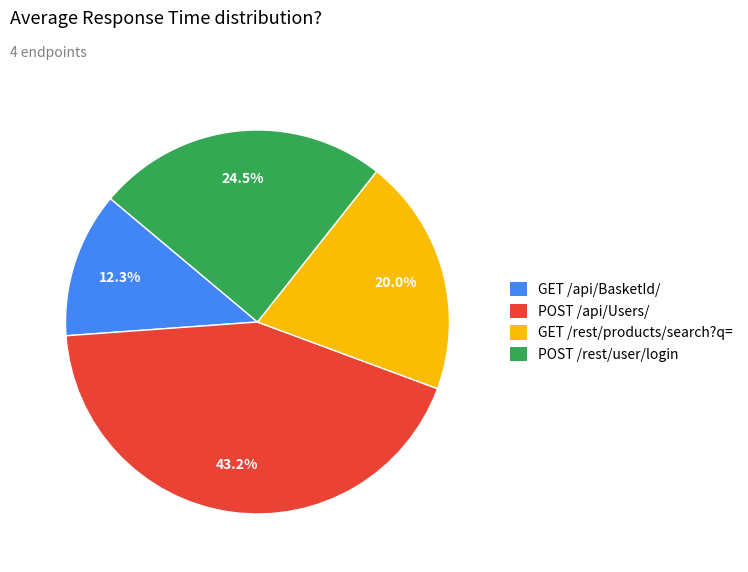

Is the sum of GET /rest/products/search?q= and POST /api/Users/ greater than half?

Yes